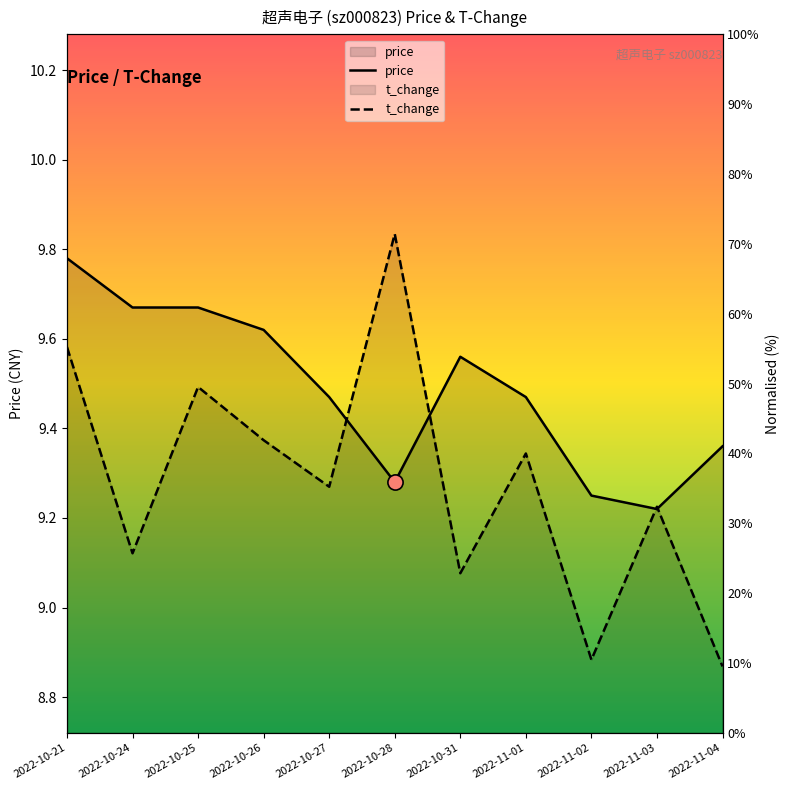

What are all the series names shown in the legend?

price, t_change